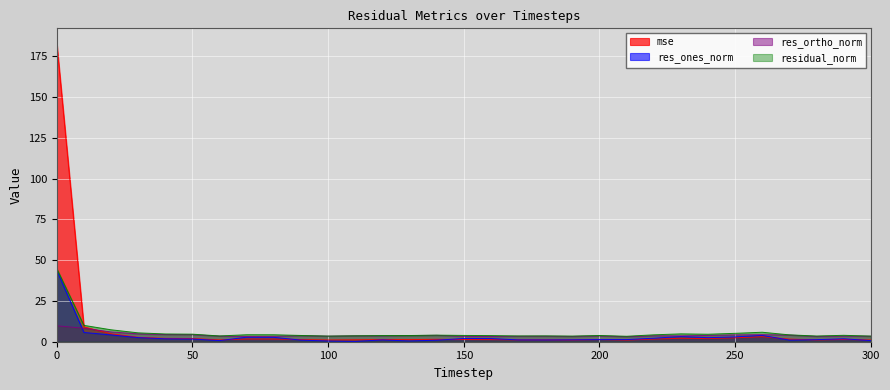

What is the difference between the maximum and second lowest values in the mse series?

182.0